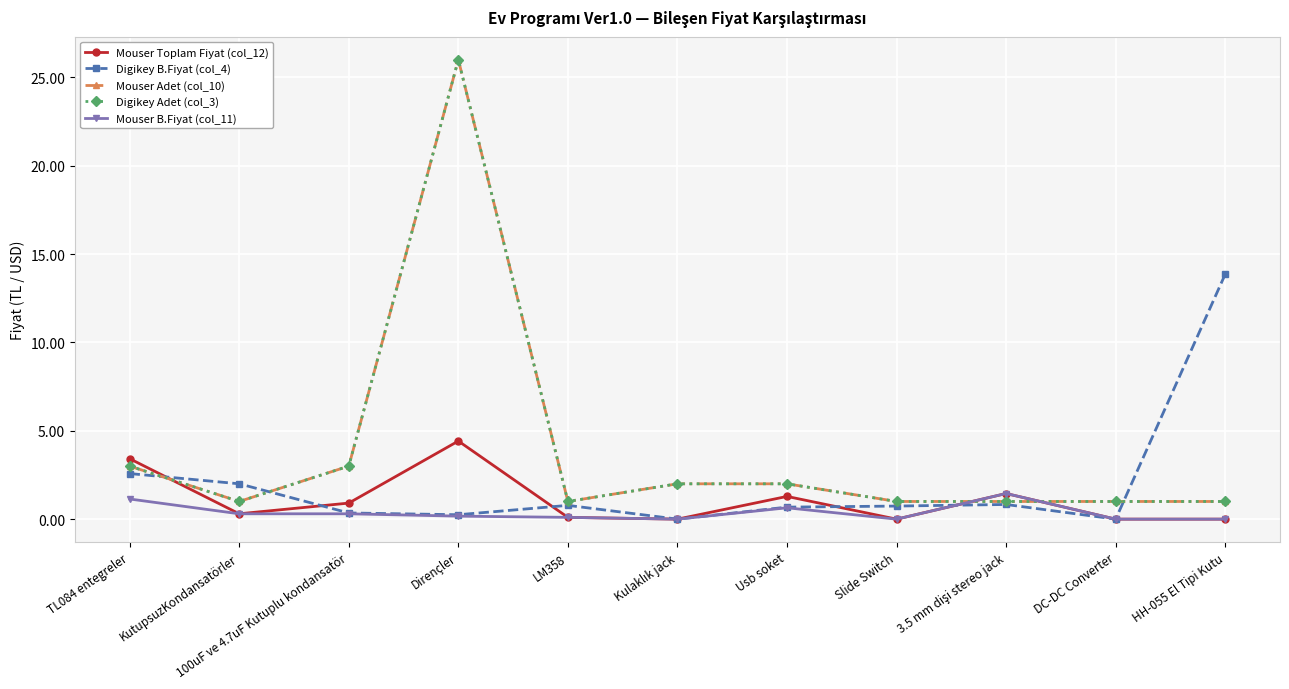

Is this an area chart (filled region under the line)?

No